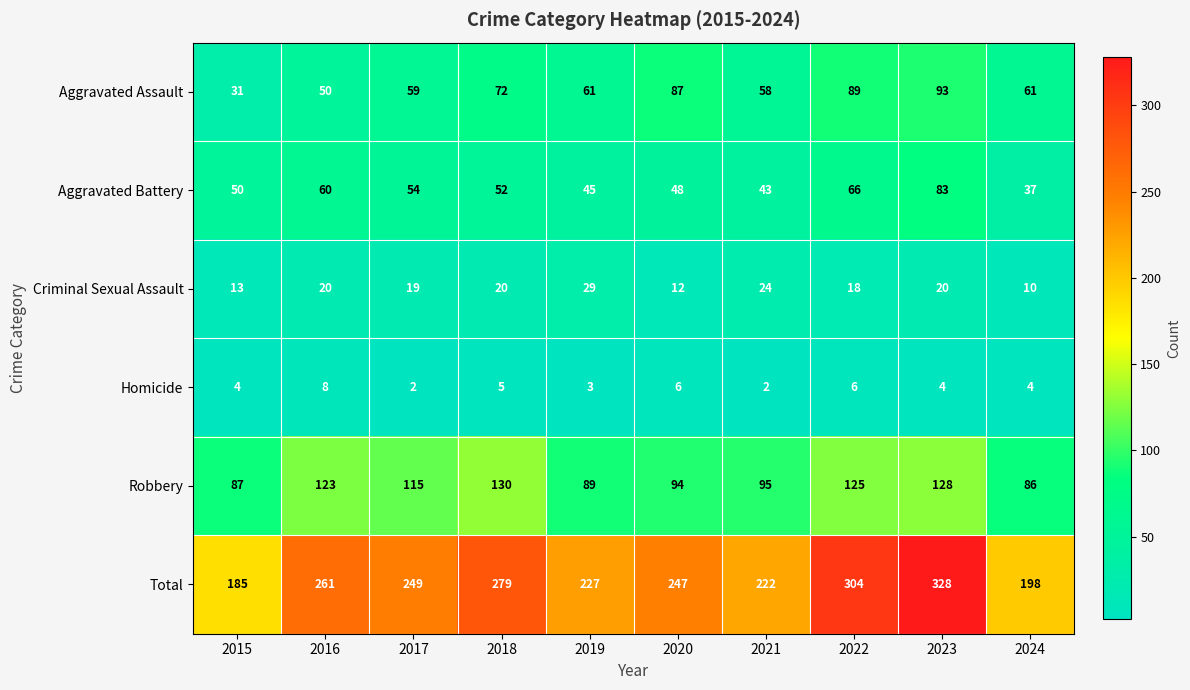

How many categories are shown in the chart?

10